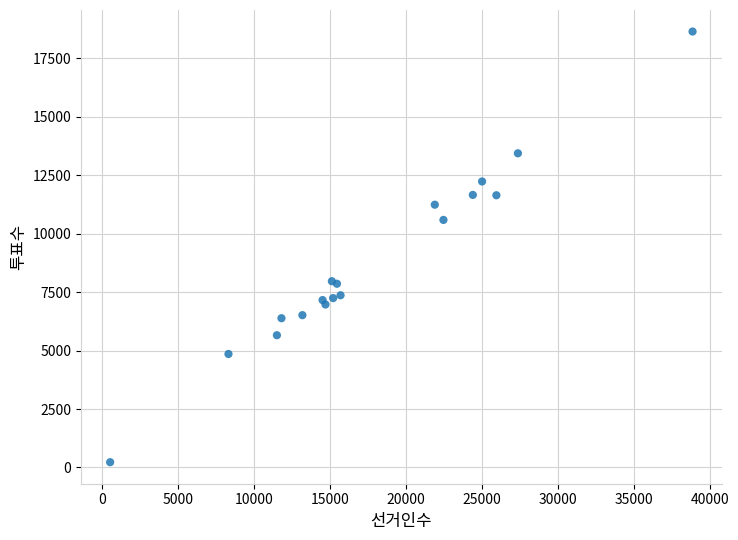

What Y value in the scatter plot is closest to 9434?

10586